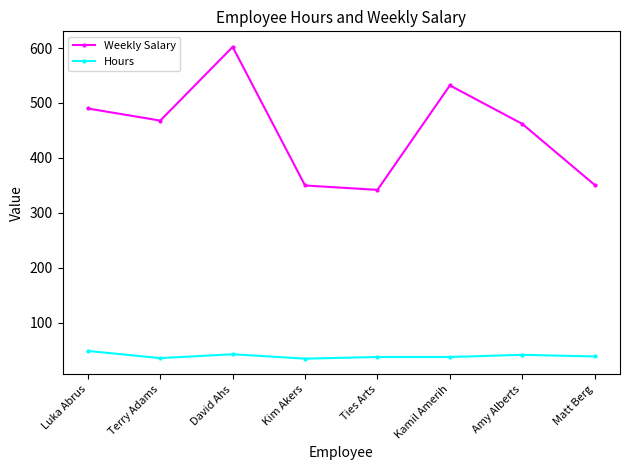

What is the sum of the Weekly Salary values at Terry Adams and Kamil Amerih?

1000